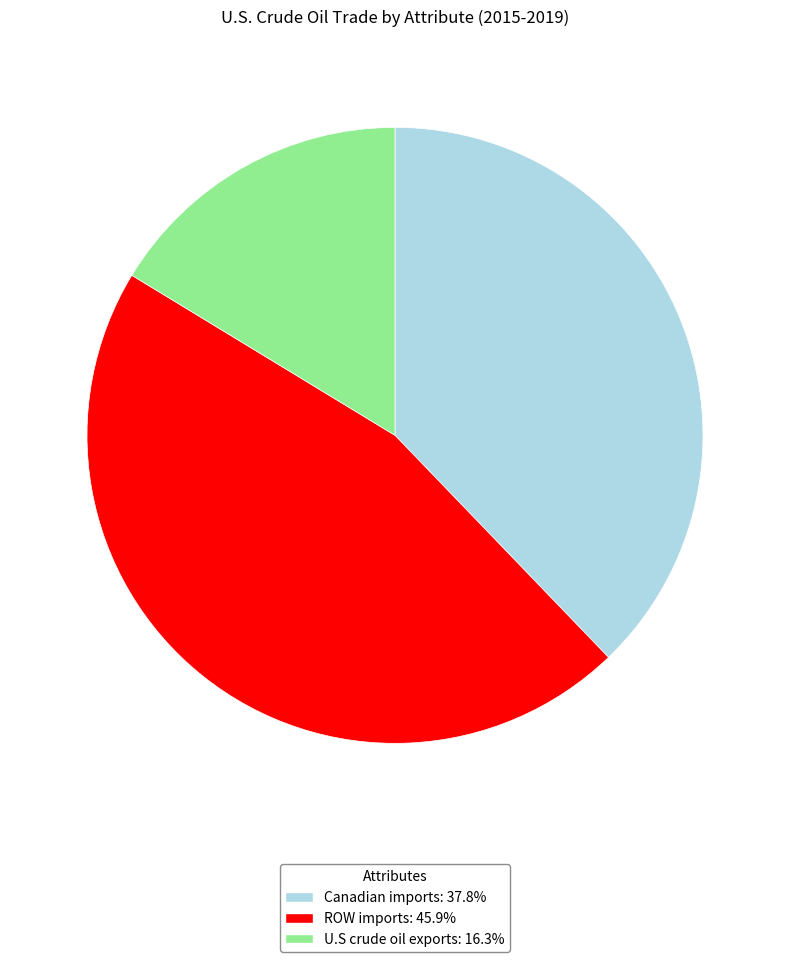

Does any single category account for the majority?

No